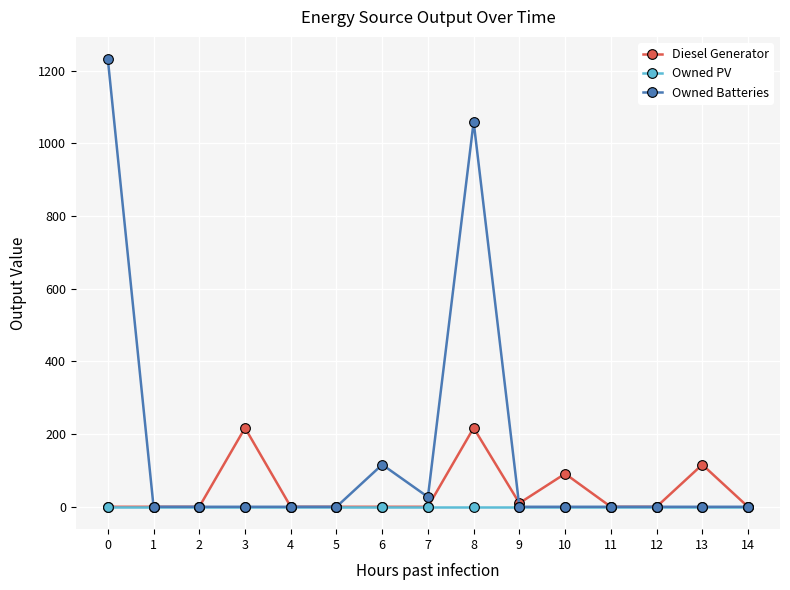

What is the highest value of the Diesel Generator series?

217